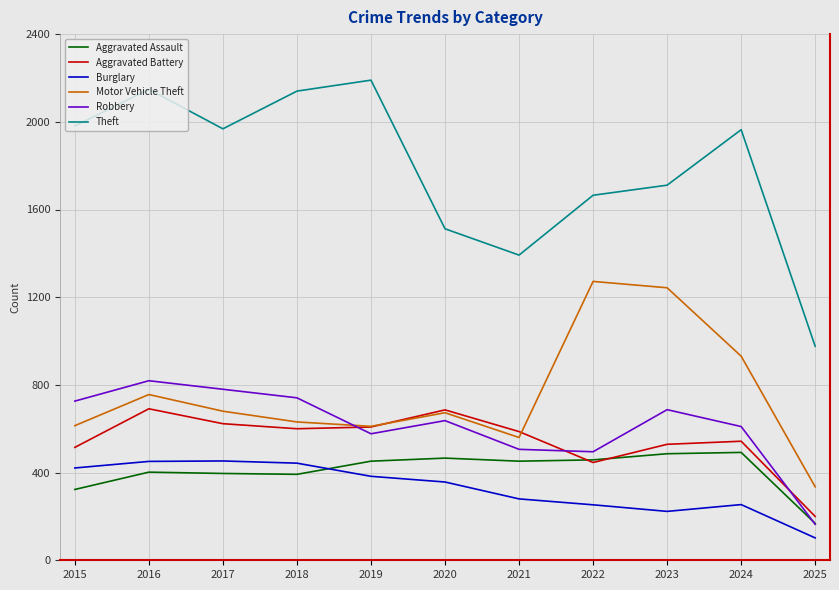

True or false: Motor Vehicle Theft and Aggravated Assault cross at least once.

False